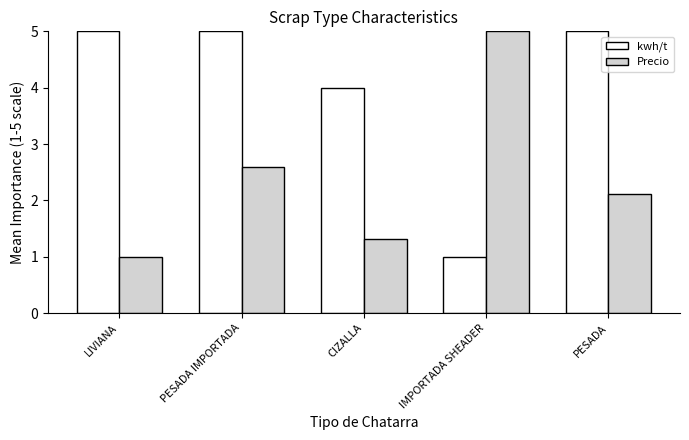

Count the kwh/t values in the range 4 to 5.

4